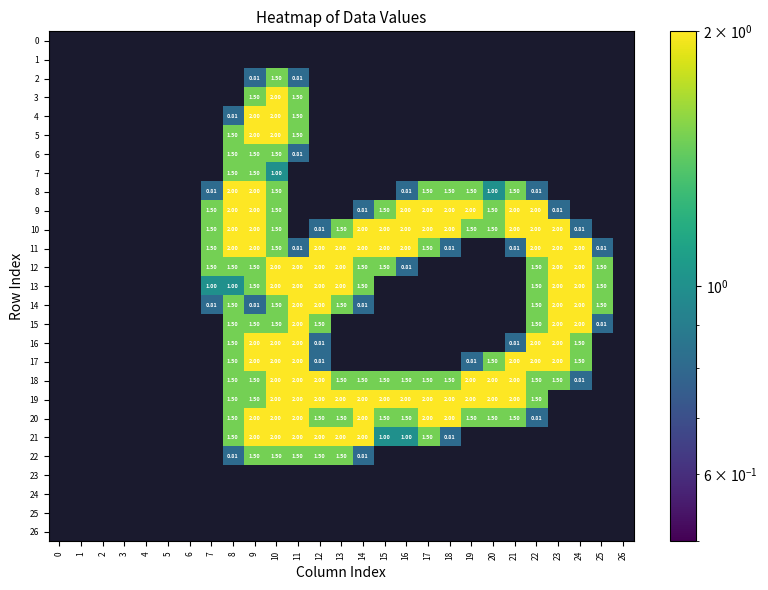

Rank the categories by 18 value from highest to lowest.

10, 11, 12, 19, 20, 21, 8, 9, 13, 14, 15, 16, 17, 18, 22, 23, 24, 0, 1, 2, 3, 4, 5, 6, 7, 25, 26